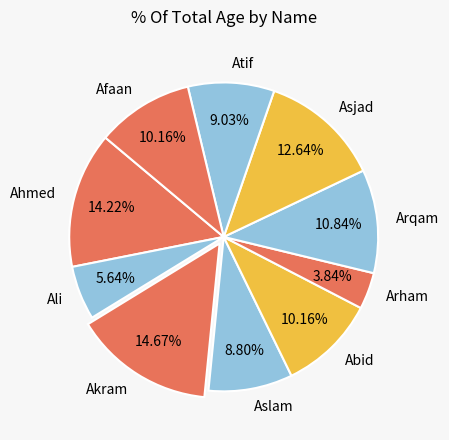

How many slices are in this pie chart?

10